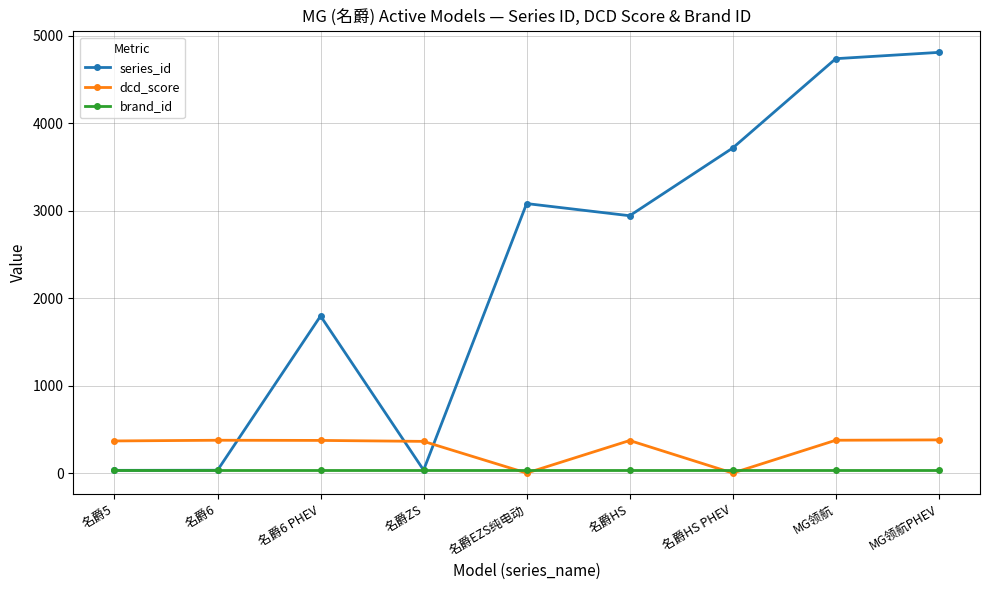

Between 名爵6 and MG领航PHEV, which series saw the biggest shift?

series_id